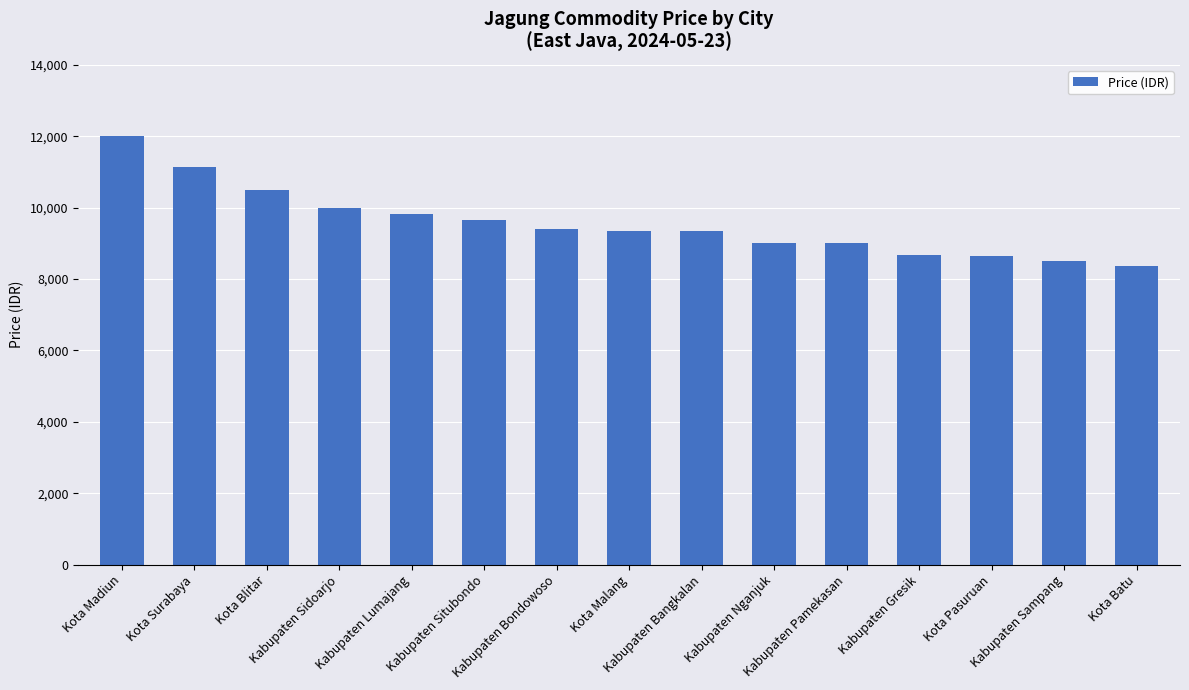

At which category does the chart reach its peak across all series?

Kota Madiun